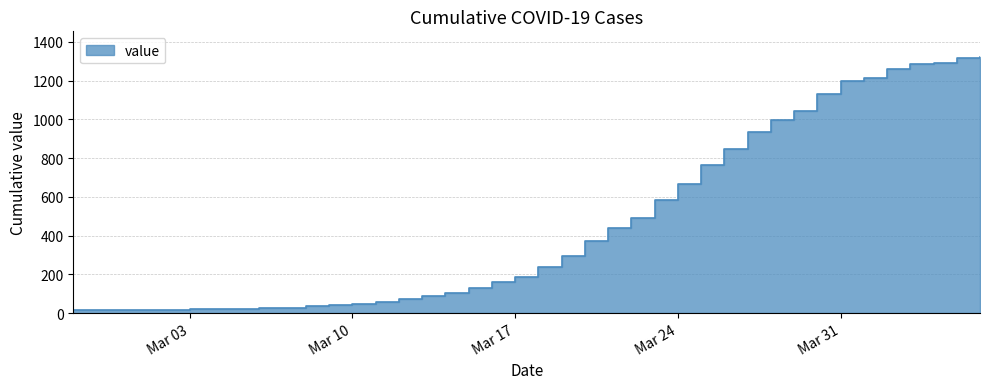

How many lines are shown in the chart?

1